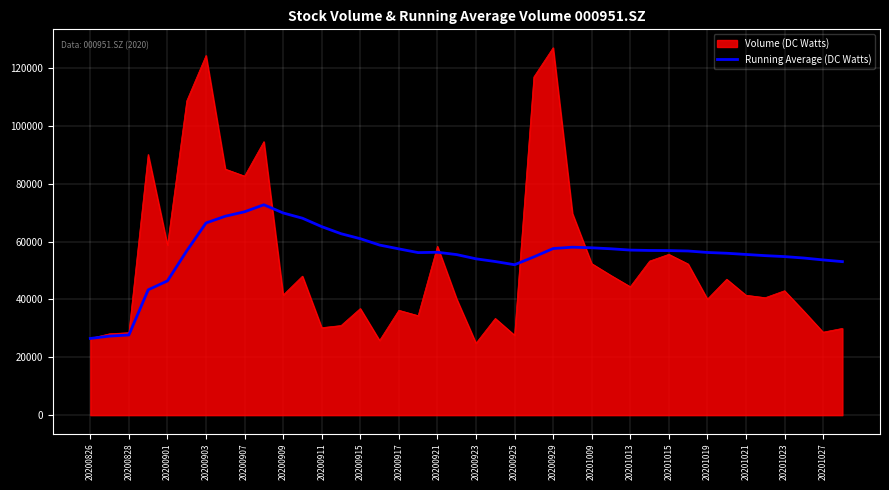

What is the minimum value shown in the chart?

24889.8